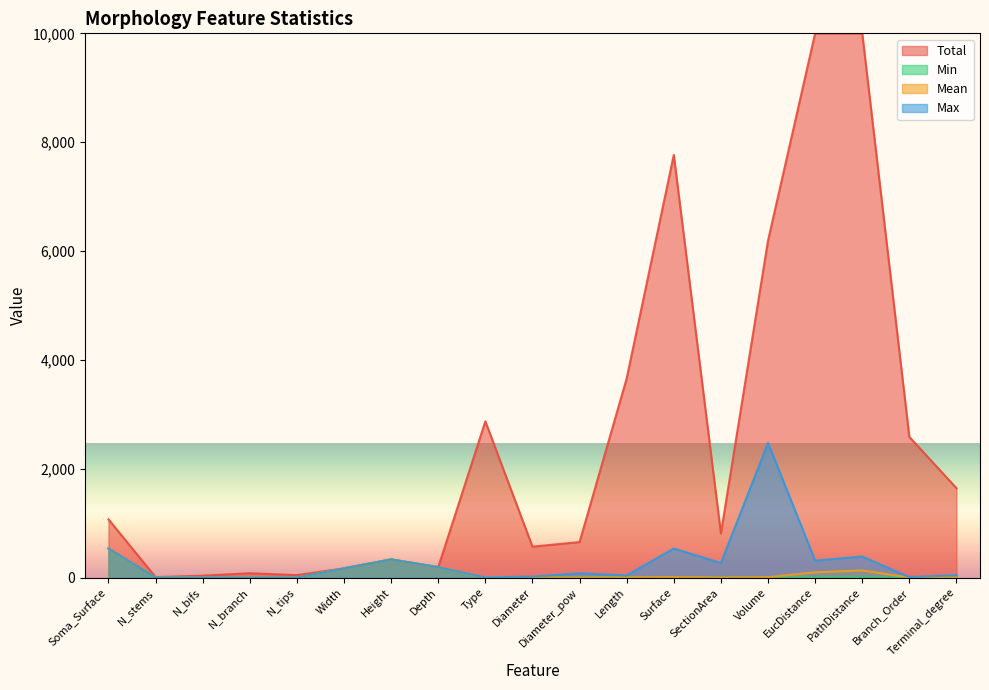

What is the label of the 6th point from the right?

SectionArea